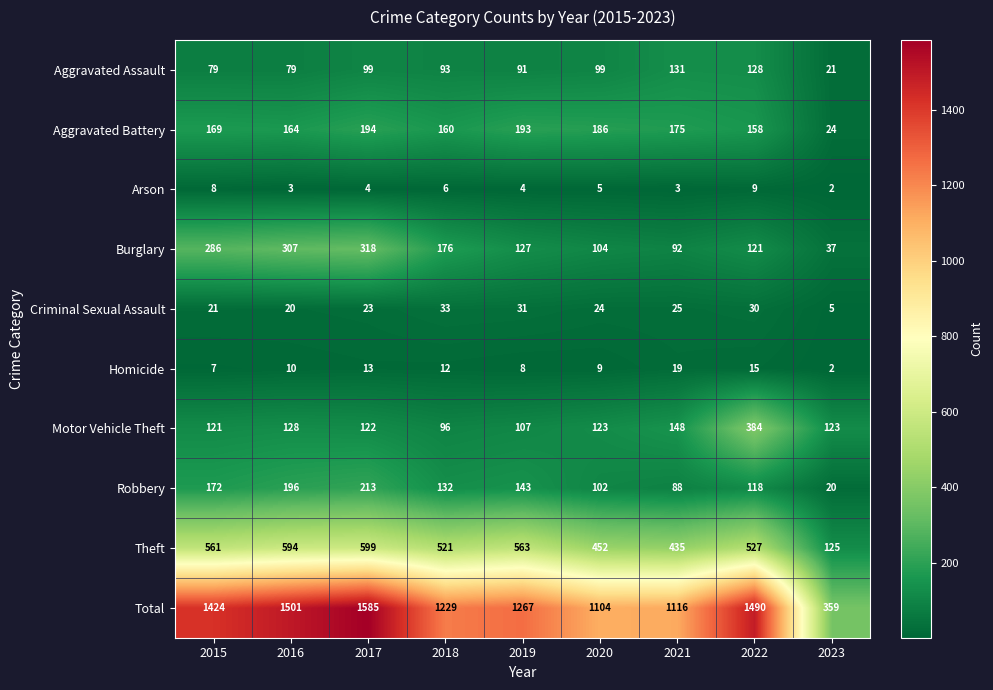

What is the approximate value of Motor Vehicle Theft at 2016, to the nearest 5?

130